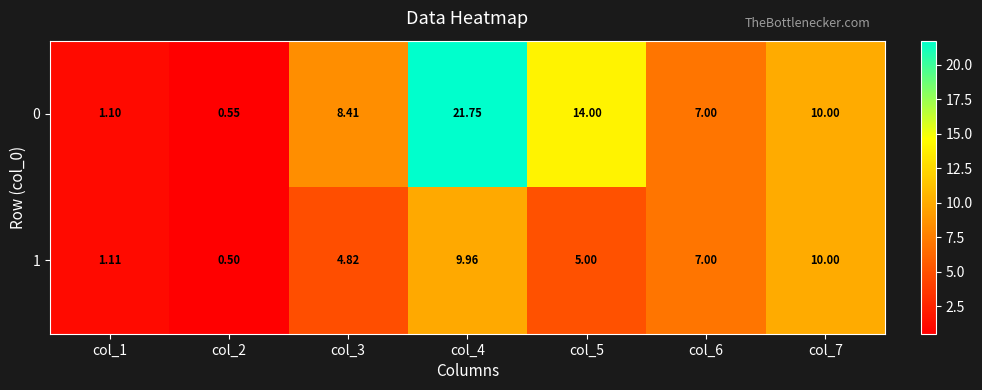

At how many categories does at least one series exceed 18?

1